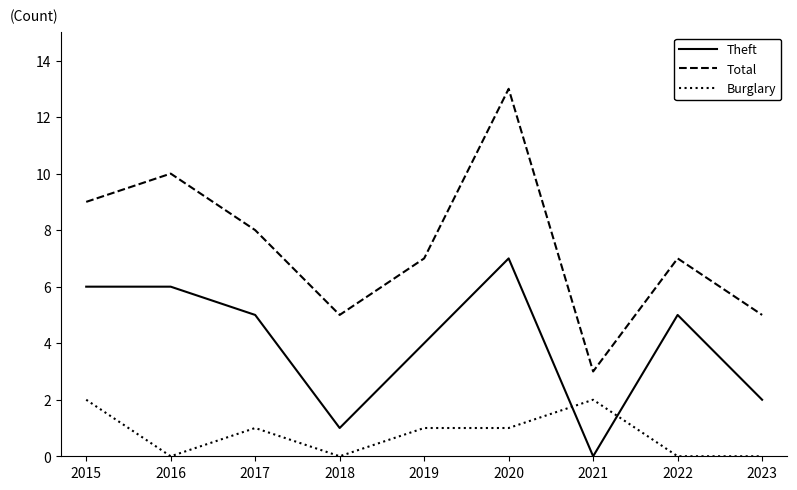

Where does the Burglary series first go above 1?

2015